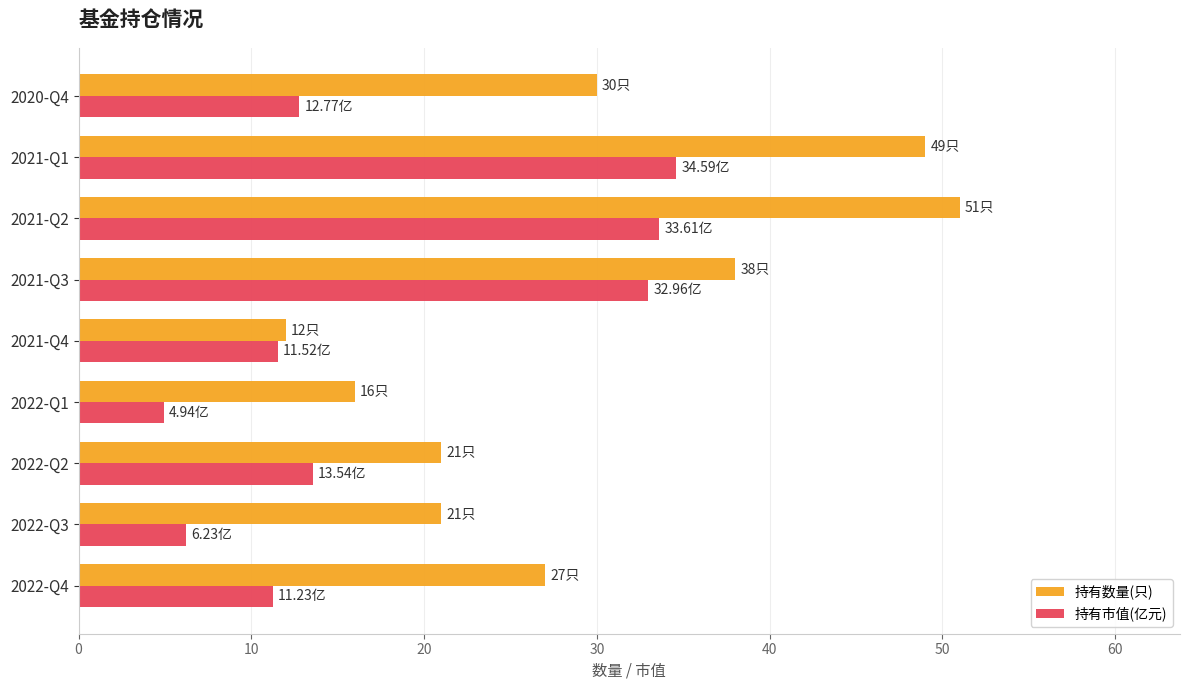

Which label corresponds to the smallest value in the chart?

2022-Q1